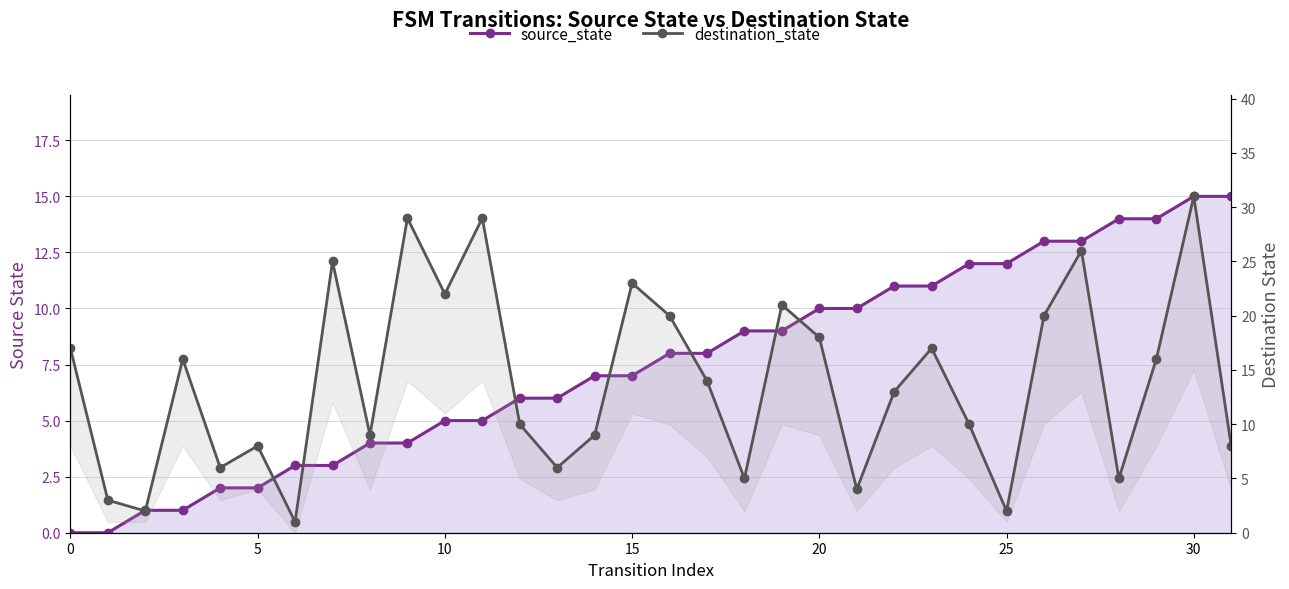

The destination_state series shows 31 at 15. True or false?

False